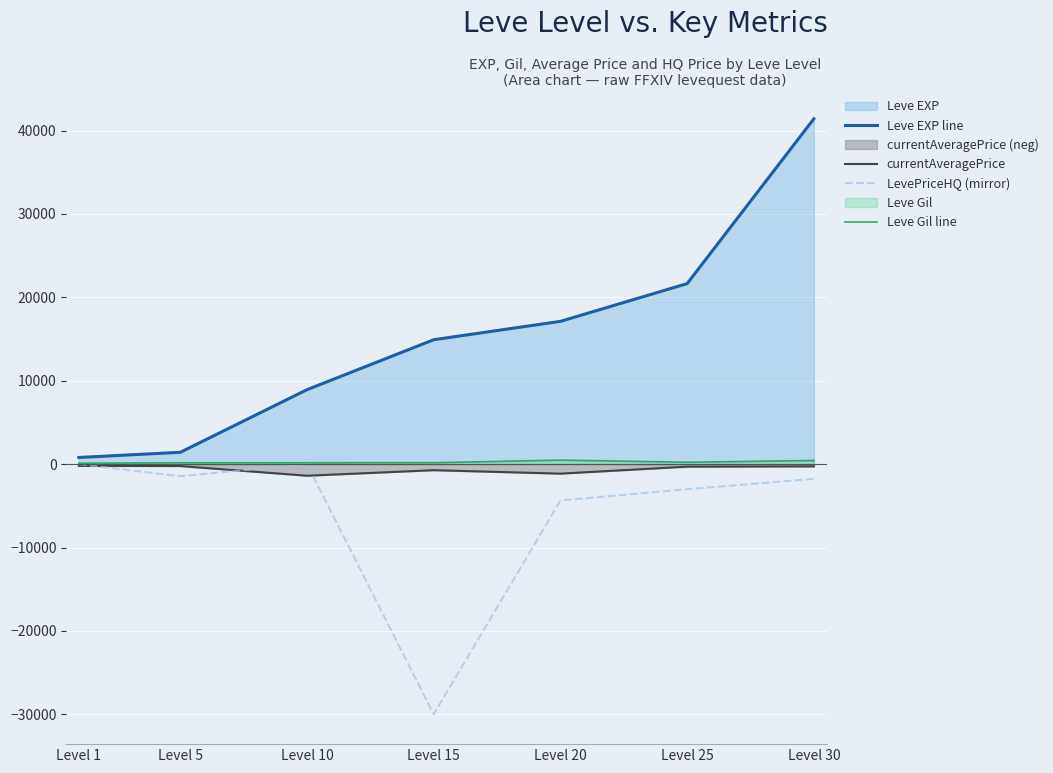

At which label is Leve Gil line closest to 299?

Level 25